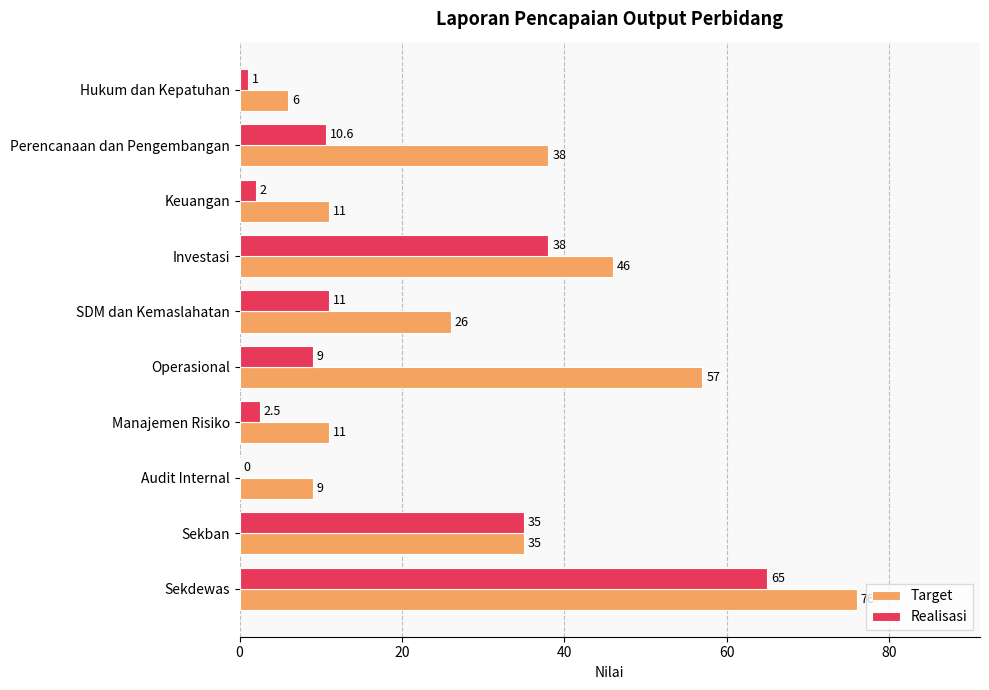

What is the sum of the Realisasi values at Operasional and SDM dan Kemaslahatan?

20.0